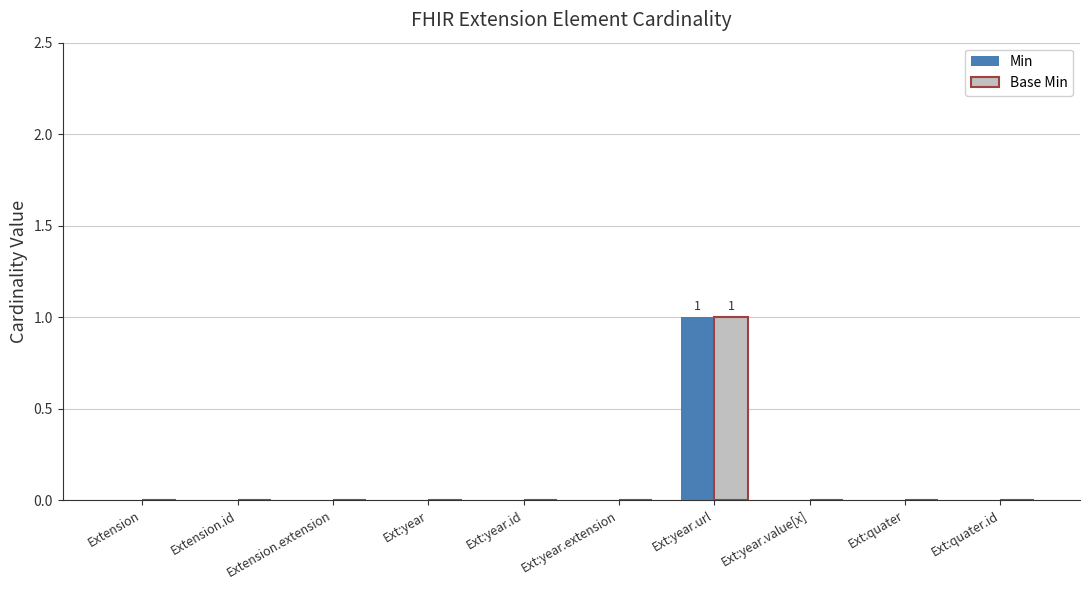

How many groups of bars are there?

10